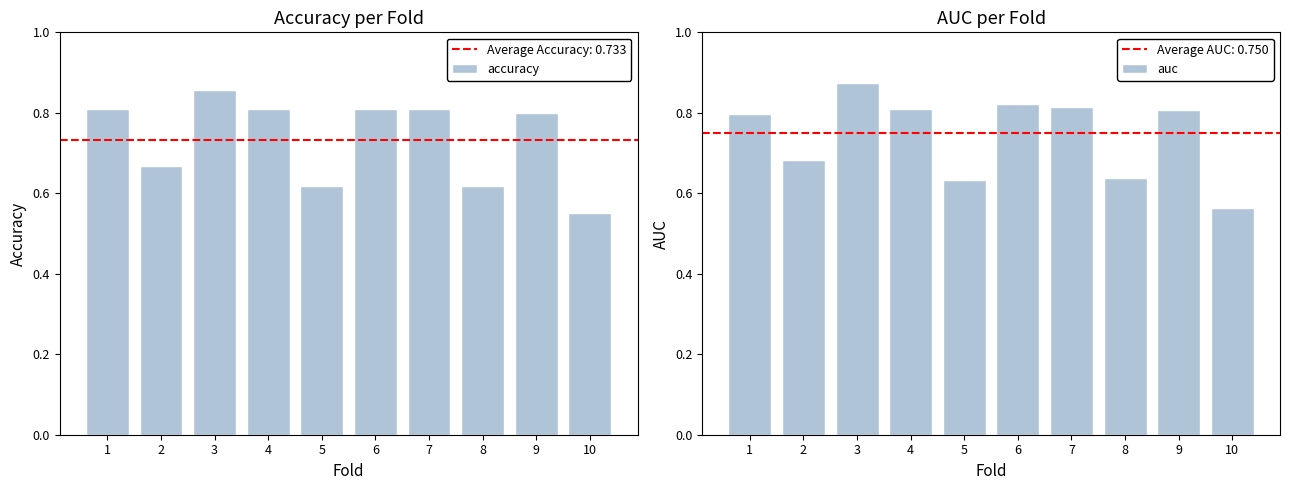

Which series has the largest range (max minus min)?

auc